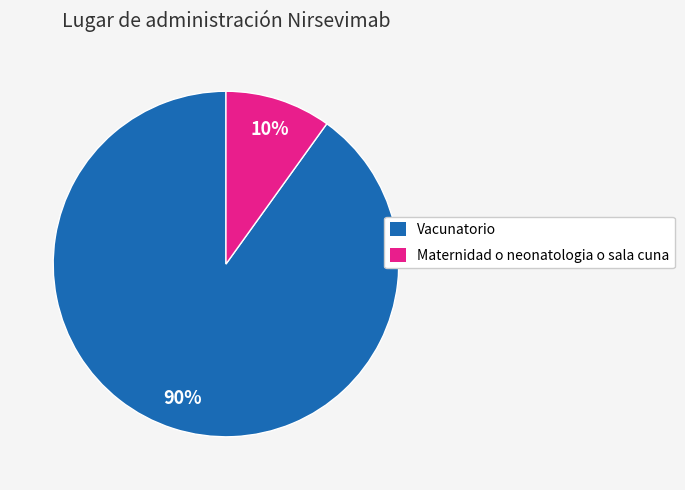

What is the ratio of the value at Maternidad o neonatologia o sala cuna to the value at Vacunatorio?

0.1